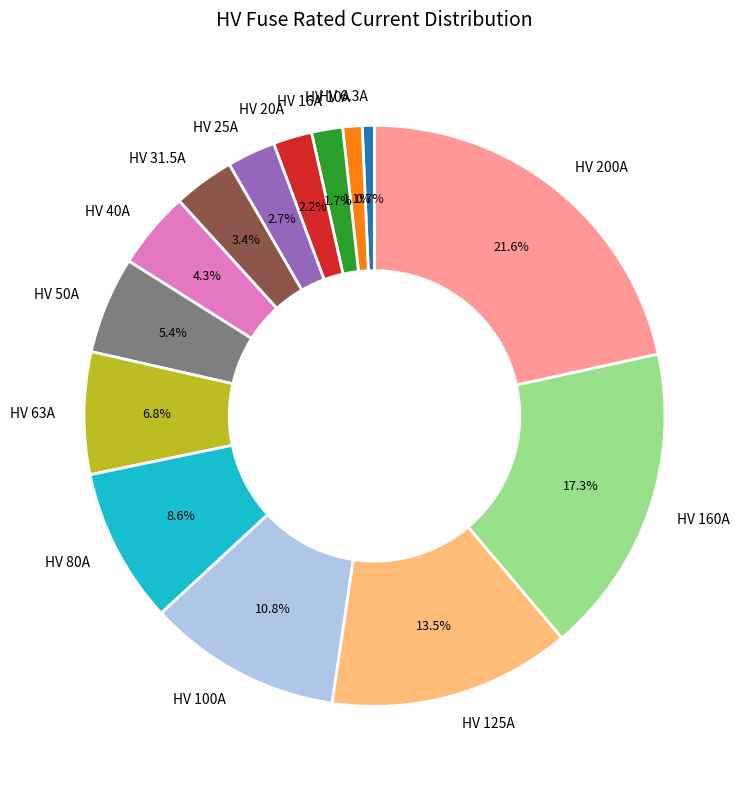

What is the largest slice in the pie chart?

HV 200A